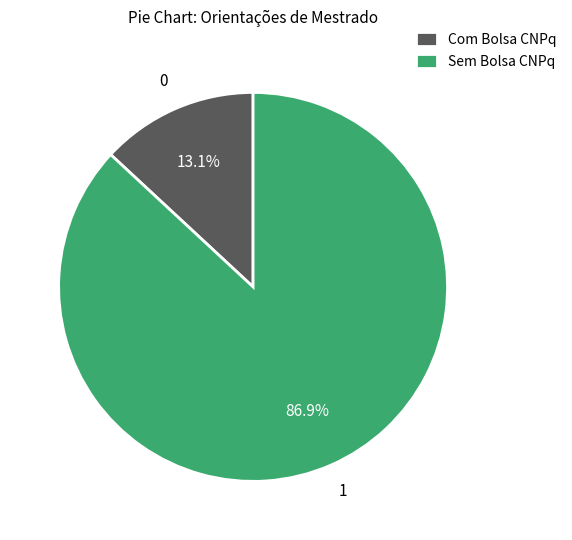

To the nearest percent, what is the difference between the largest and smallest slice percentages?

74%